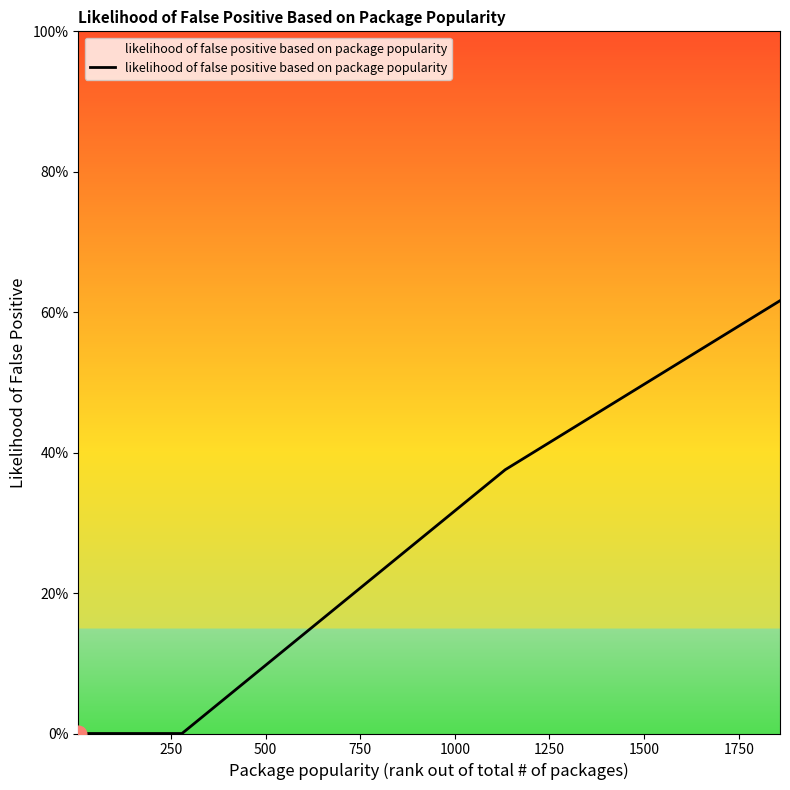

What is the value of the 6th point from the left?

0.4